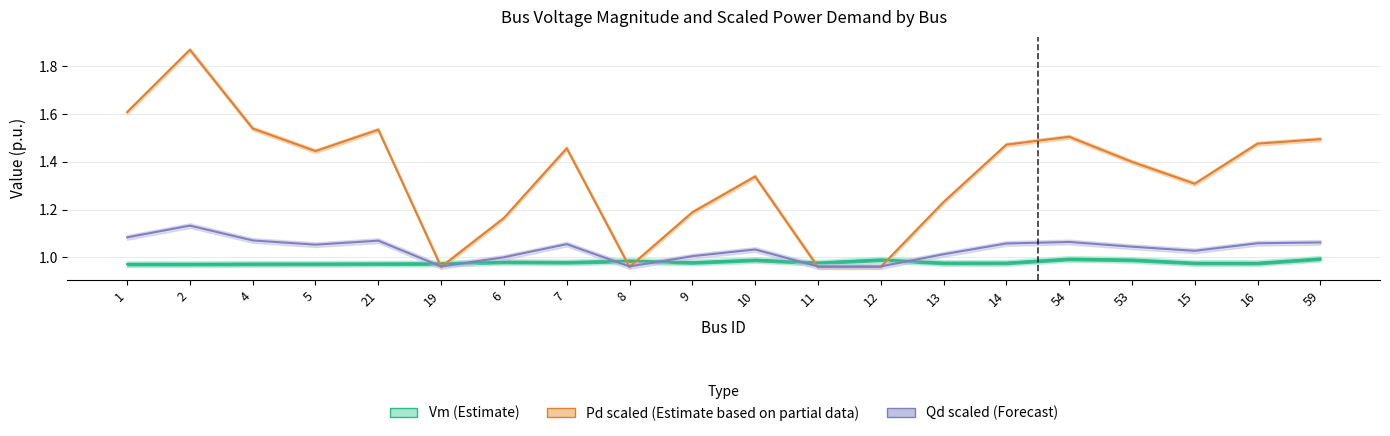

Which series has the largest range (max minus min)?

Pd scaled (Estimate based on partial data)